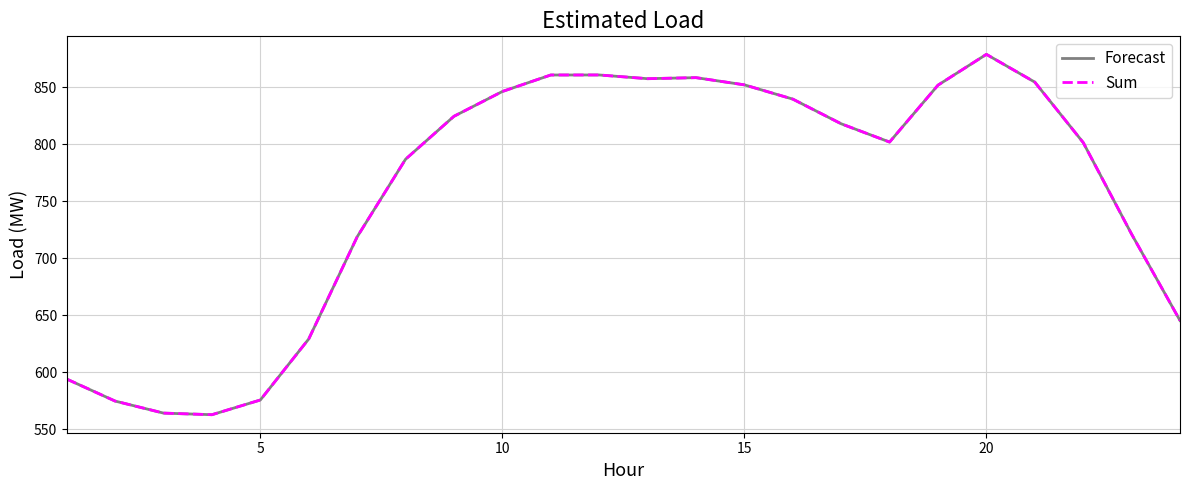

True or false: Sum and Forecast intersect in this chart.

False